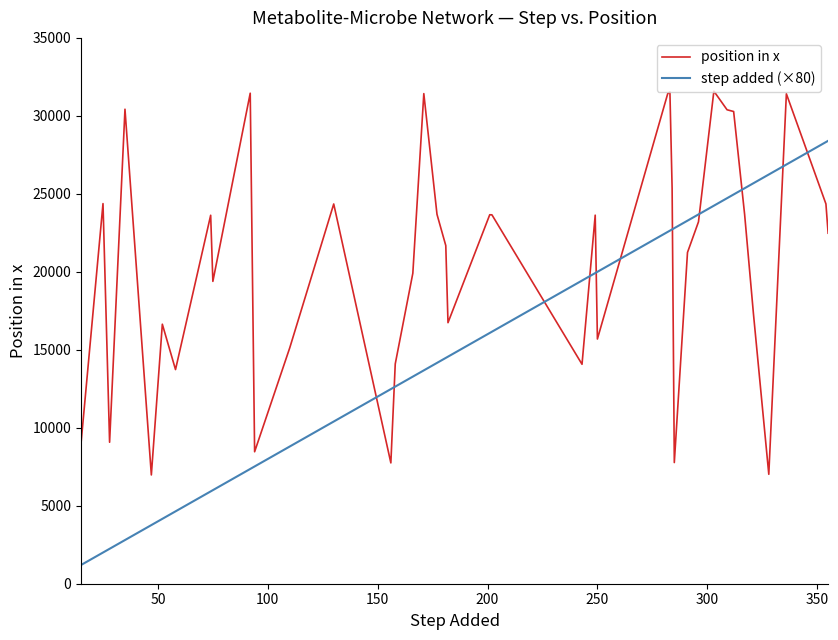

List the series in order of their overall mean, lowest first.

step added (×80), position in x